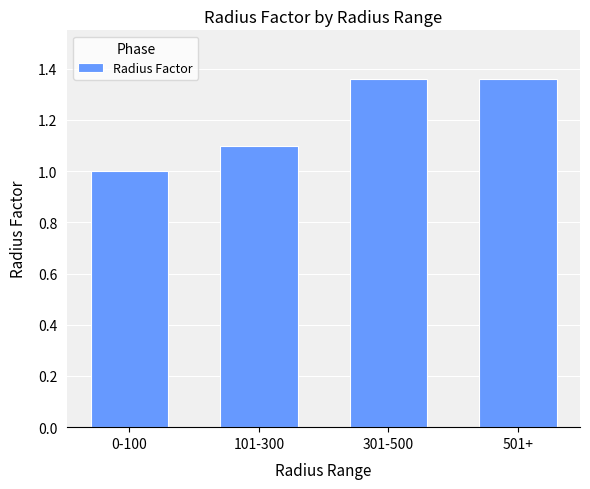

Approximately how many times larger is the value at 0-100 compared to 101-300?

0.9